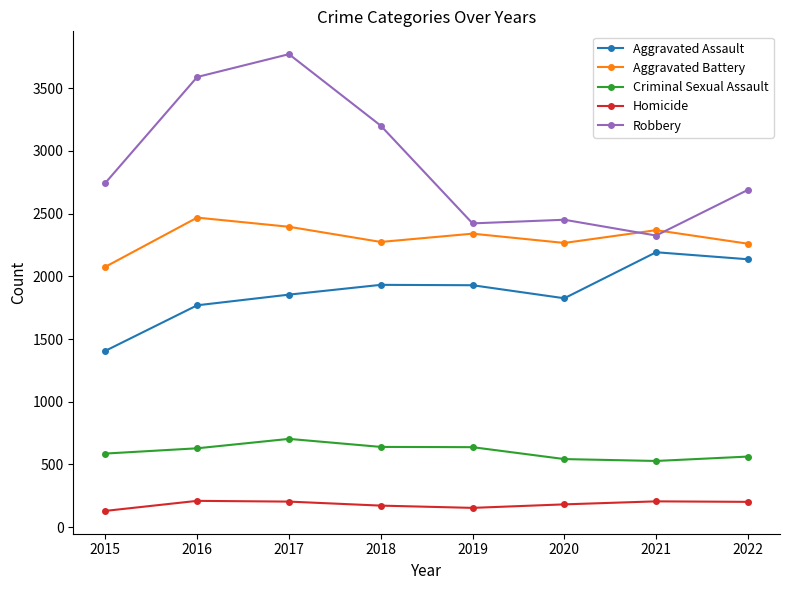

List the series in order of their overall mean, lowest first.

Homicide, Criminal Sexual Assault, Aggravated Assault, Aggravated Battery, Robbery